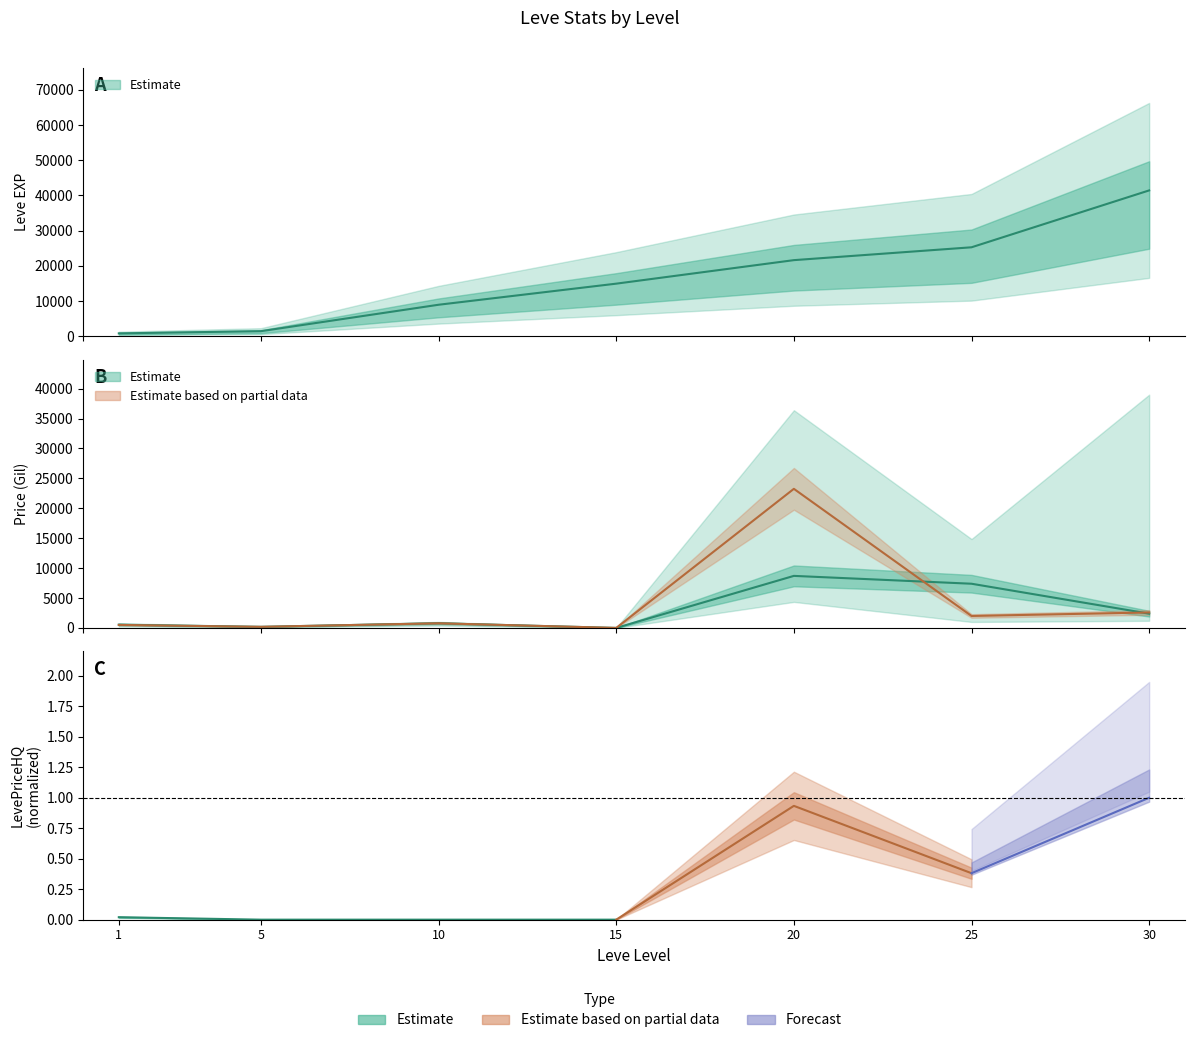

Reading left to right, extract all data points from this chart.

Leve EXP: 1=800.0	5=1420.0	10=8930.0	15=14920.0	20=21600.0	25=25250.0	30=41410.0
currentAveragePrice: 1=545.6	5=183.3	10=775.1	15=0.0	20=8700.6	25=7388.7	30=2384.0
LevePriceNQ: 1=503.3	5=183.3	10=775.1	15=0.0	20=23254.5	25=1999.7	30=2583.0